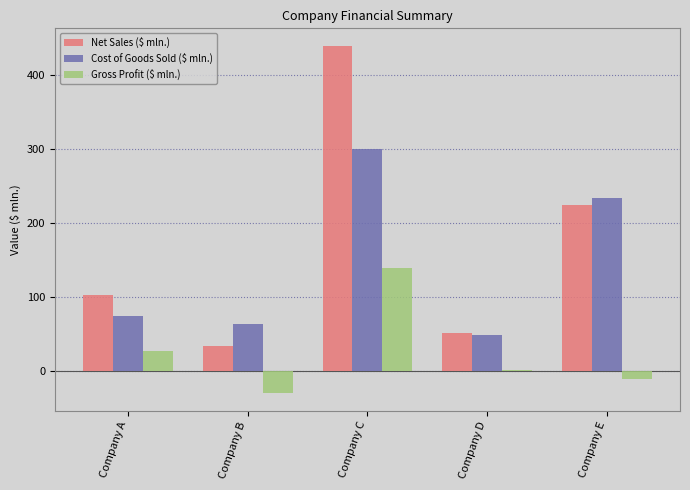

What is the value of the Net Sales ($ mln.) bar at the 3rd from the left?

439